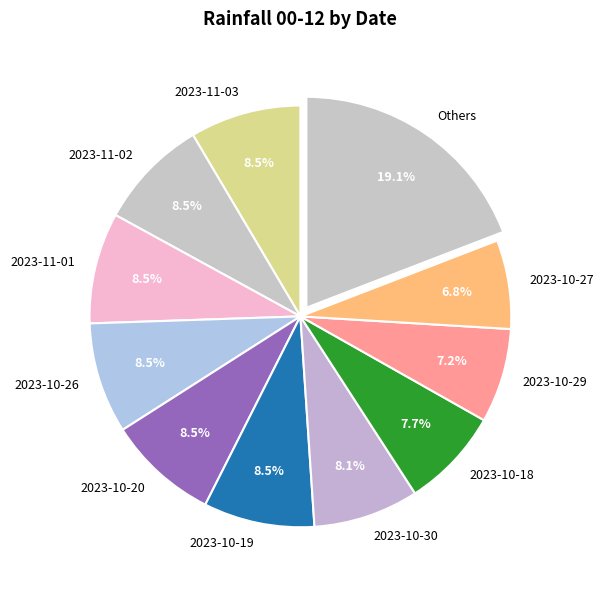

Is there any slice that represents more than half of the pie?

No